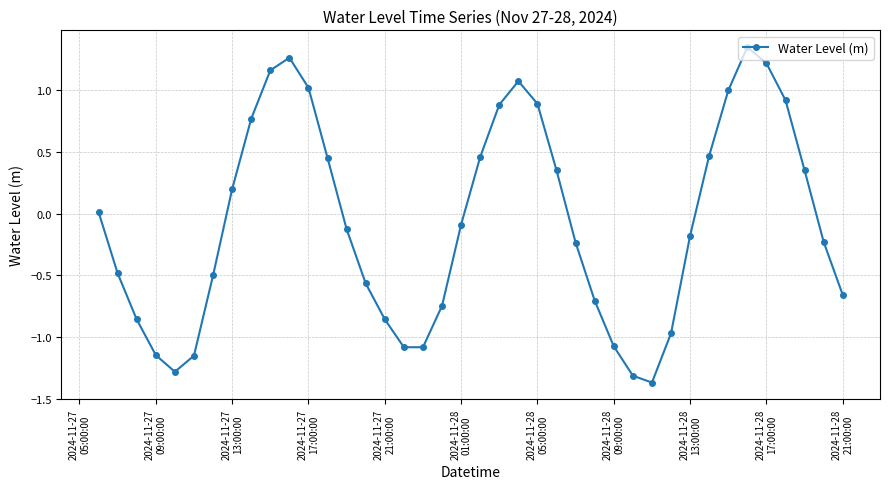

What is the difference between the second highest and second lowest values?

2.6